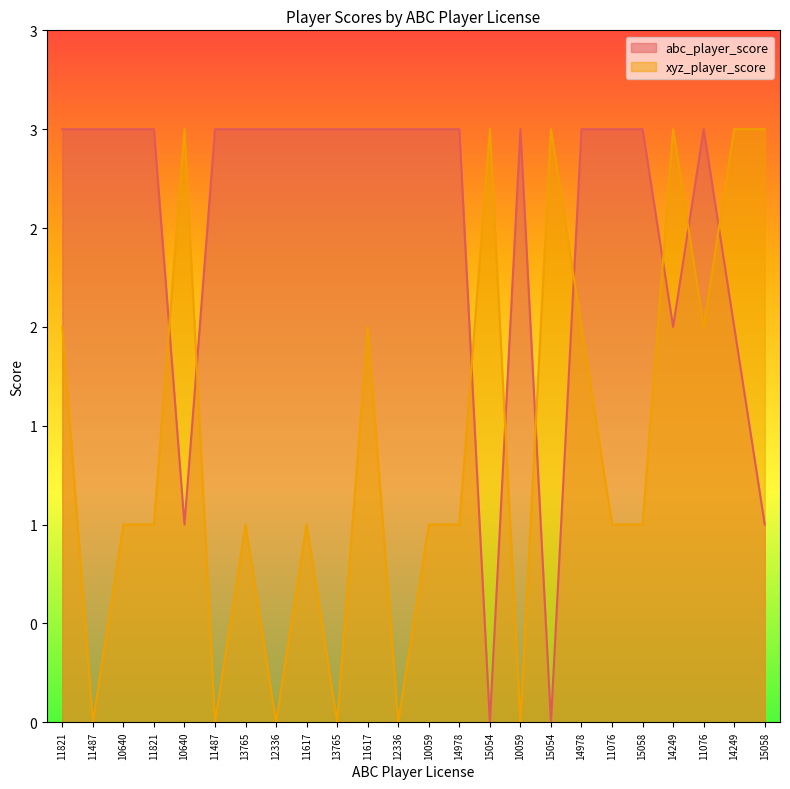

What is the sum of all abc_player_score values?

60